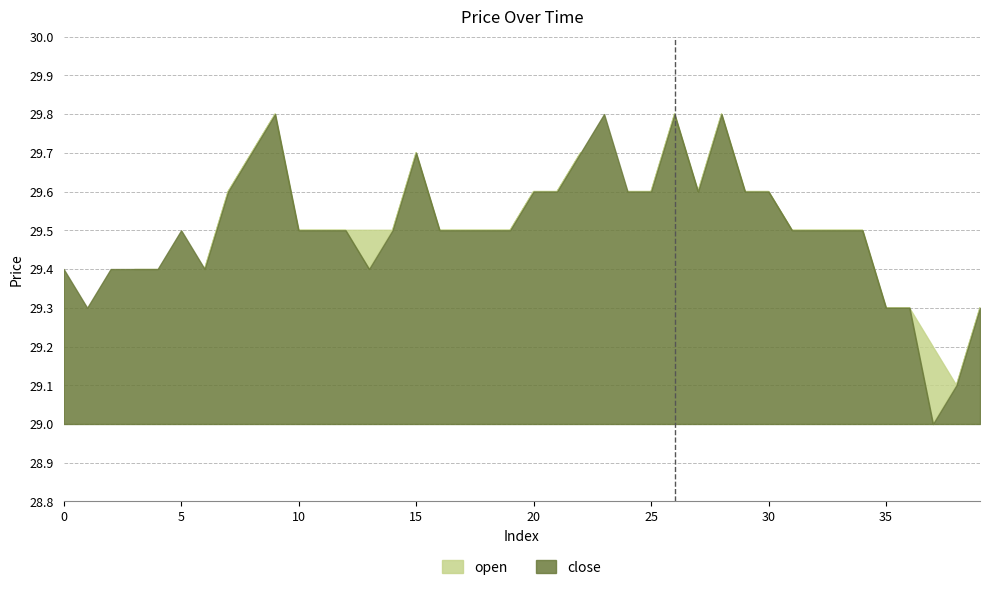

What is the average value of the open series?

29.5